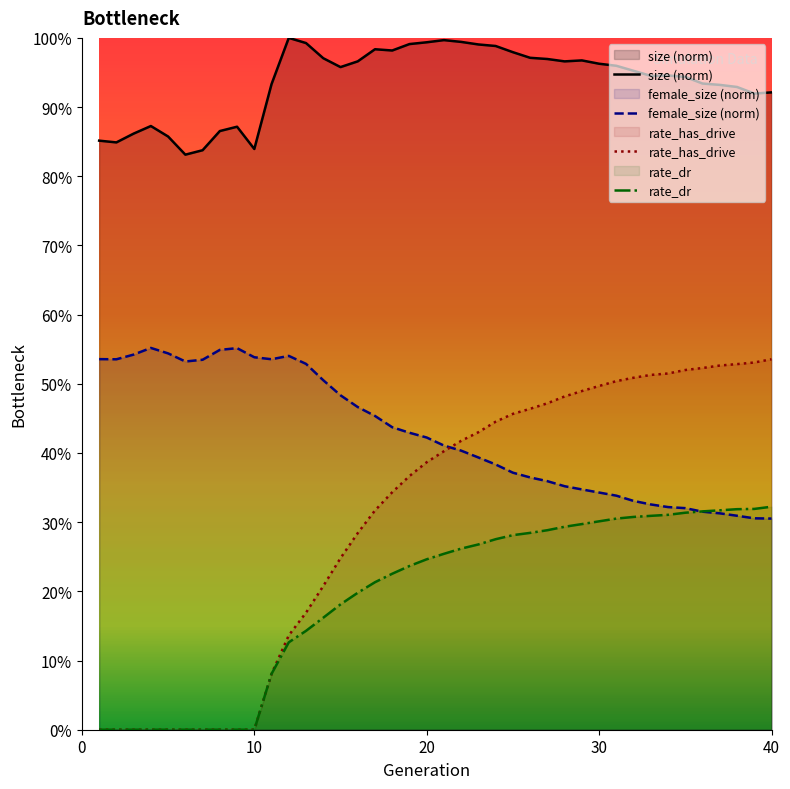

Does the chart display data point markers on the line(s)?

No